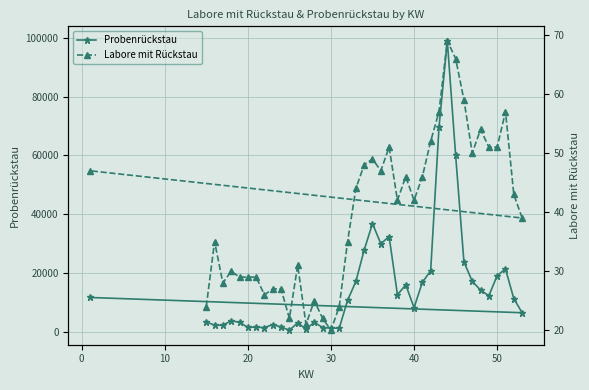

How many data points in Probenrückstau are less than 11321?

20